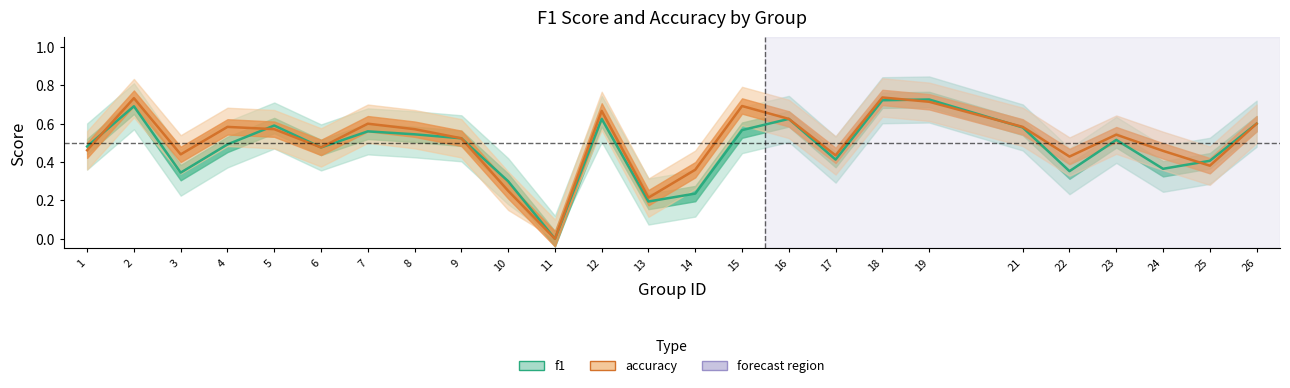

At which category does f1 reach its first local valley?

3